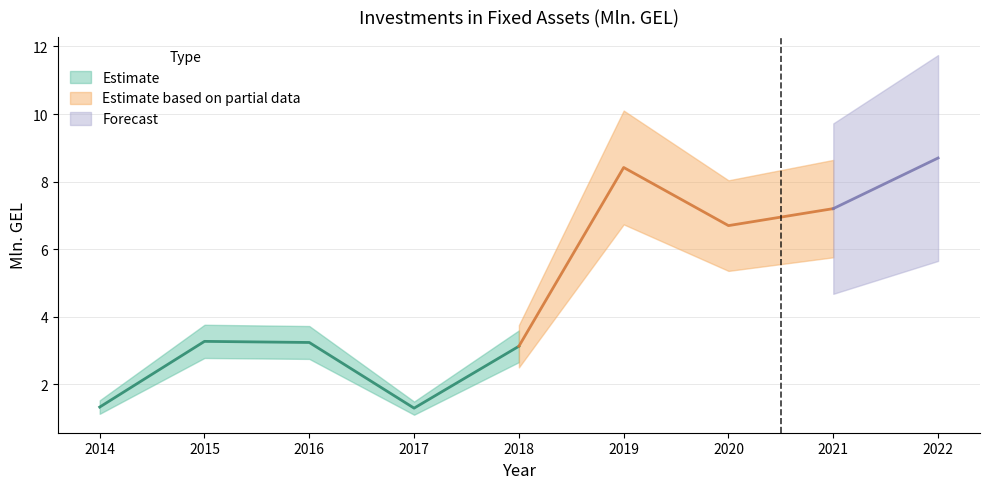

How many lines are shown in the chart?

1